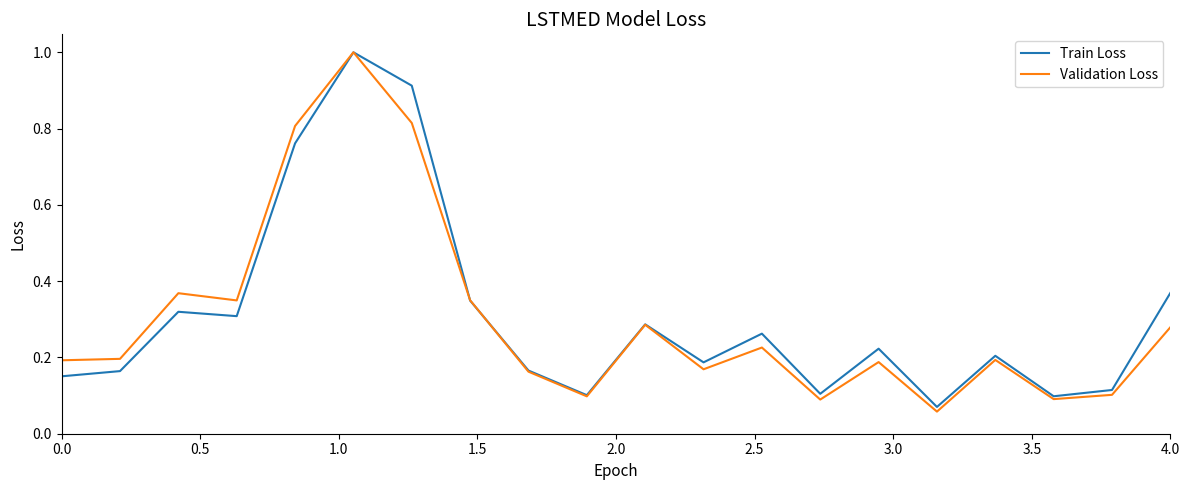

What is the maximum value for Train Loss?

1.0